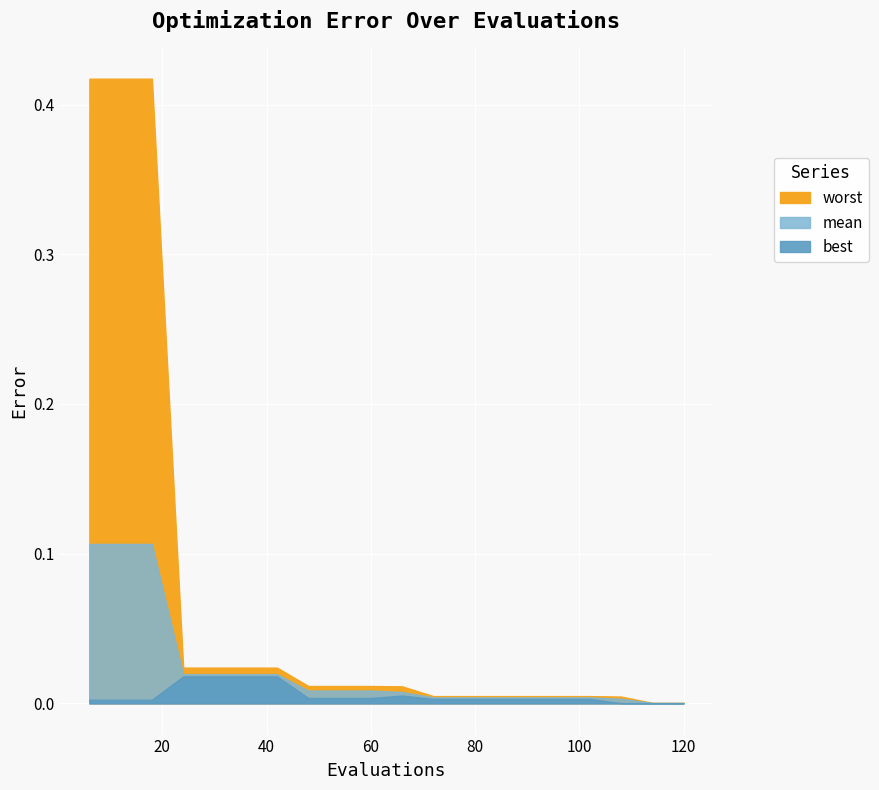

At which label is mean closest to 0?

114